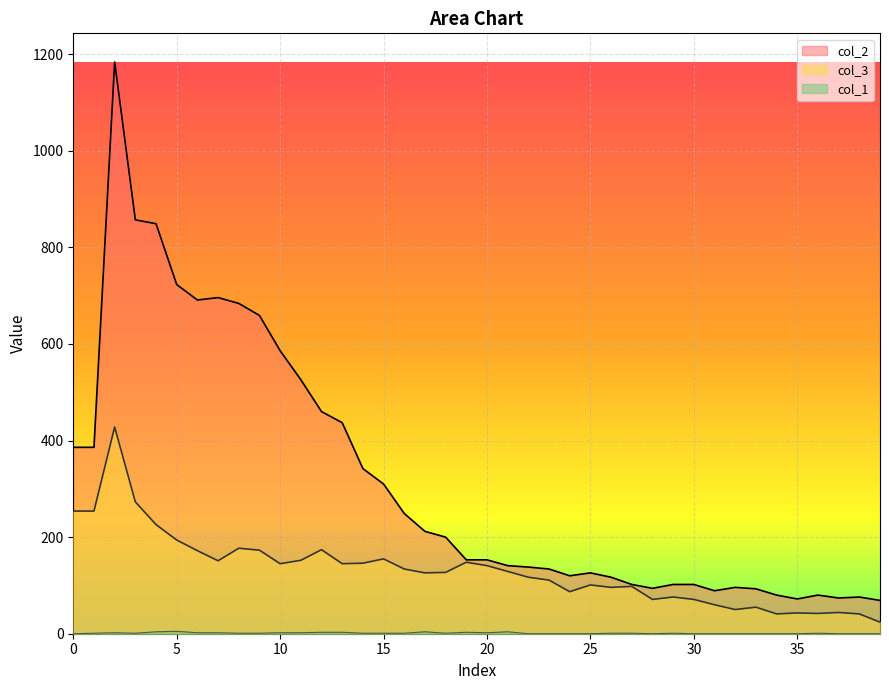

What is the value of the col_3 point at the 4th from the left?

273